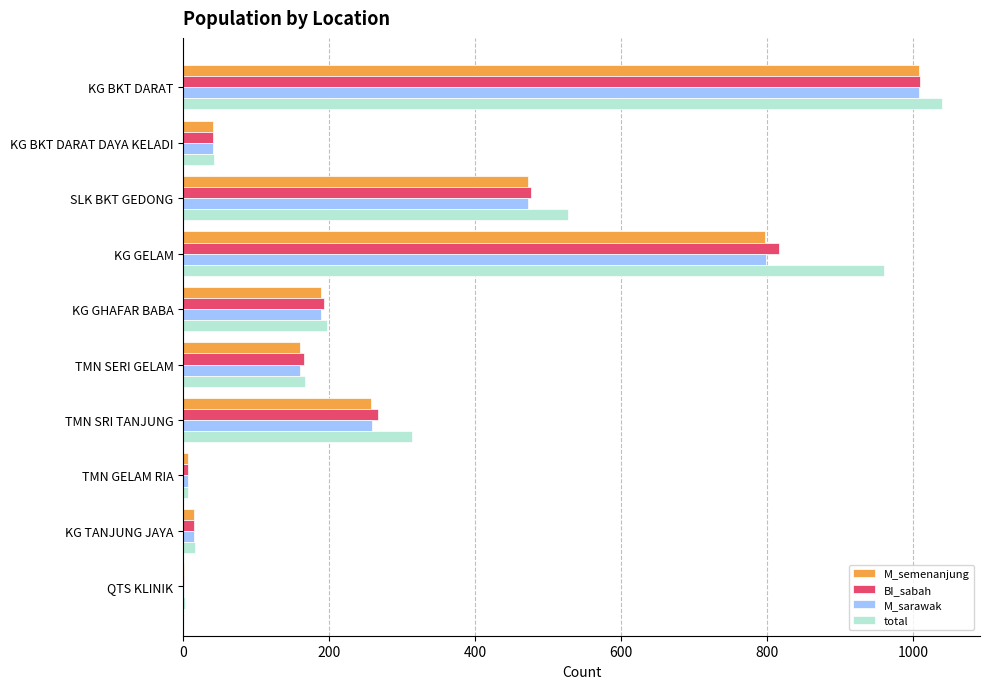

What are all the series names shown in the legend?

M_semenanjung, BI_sabah, M_sarawak, total